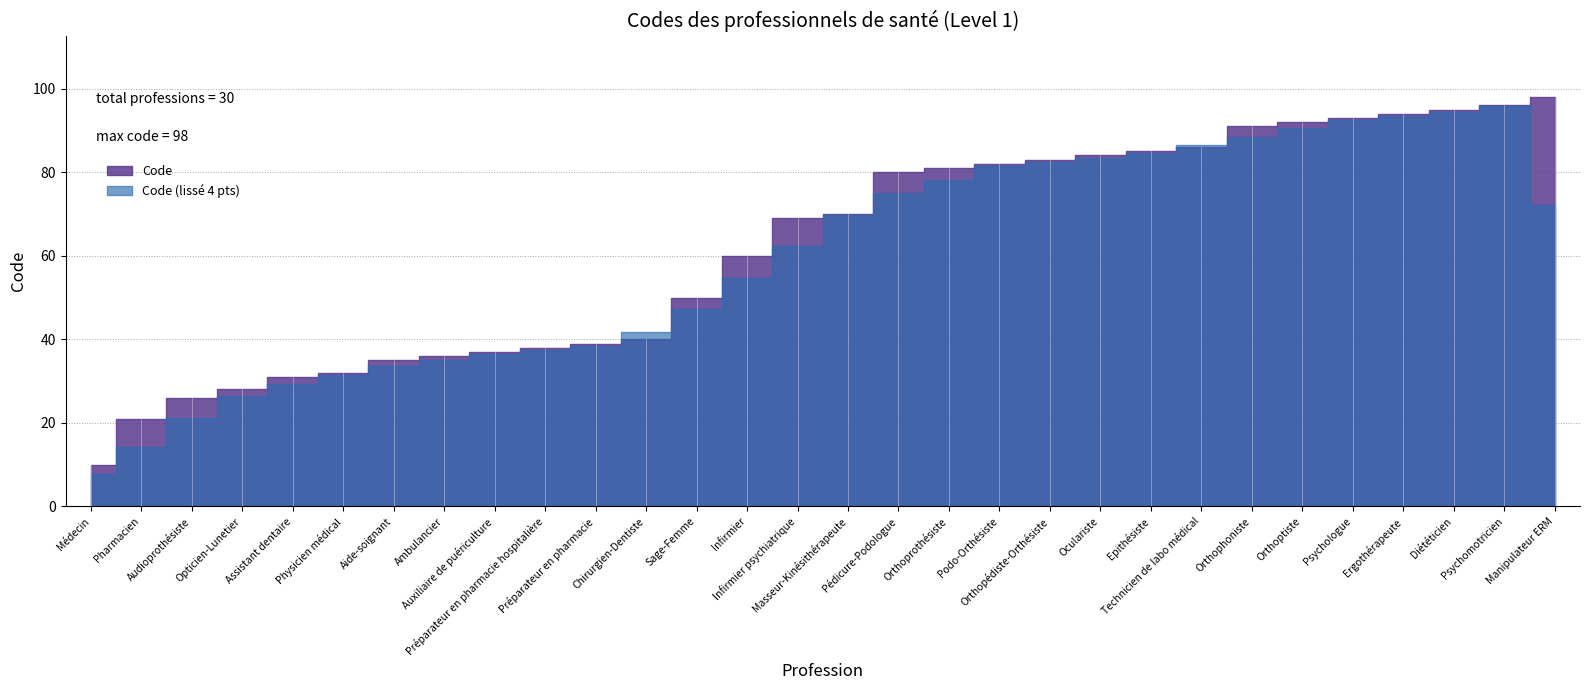

What is the sum of the values at Préparateur en pharmacie and Opticien-Lunetier?

67